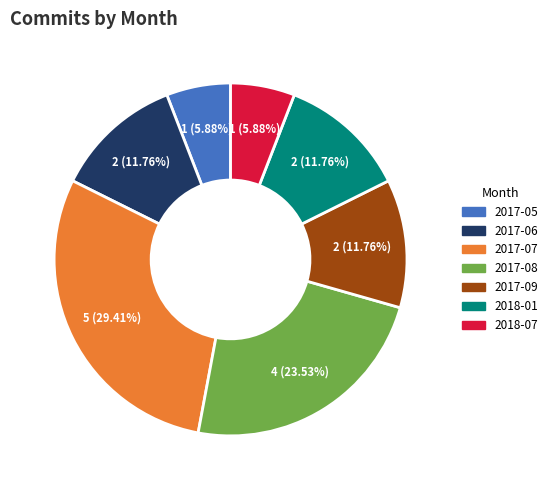

Combined, do 2017-05 and 2017-07 account for over 50%?

No